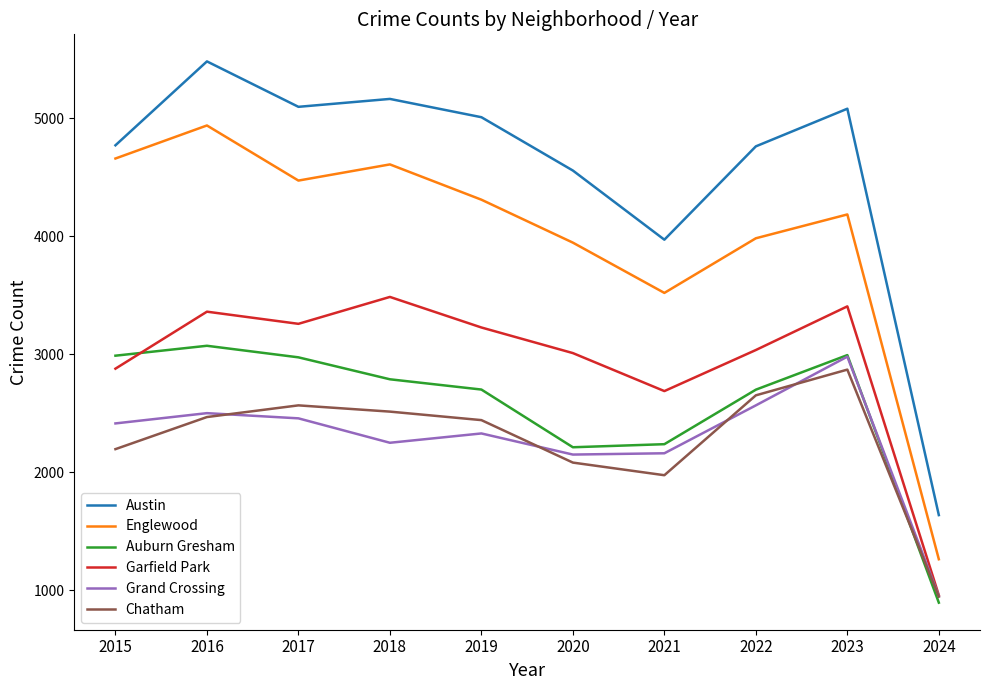

How many interior local peaks does the Grand Crossing series have?

3